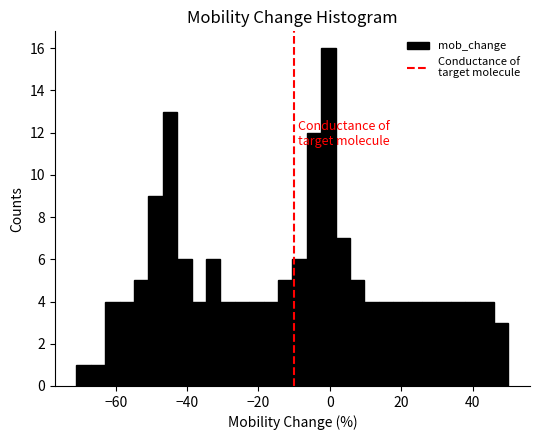

Read against the x-axis, roughly where is the centre of the tallest bar?

0